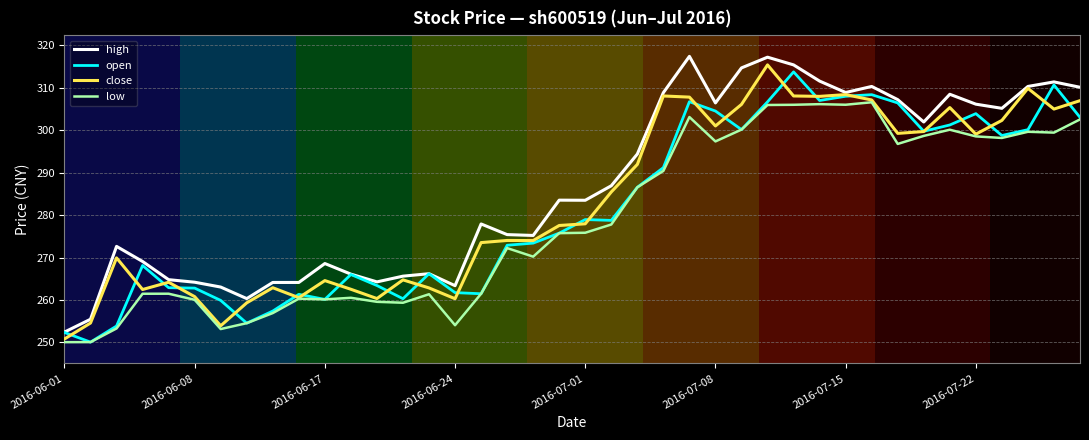

What is the lowest value of the open series?

250.1